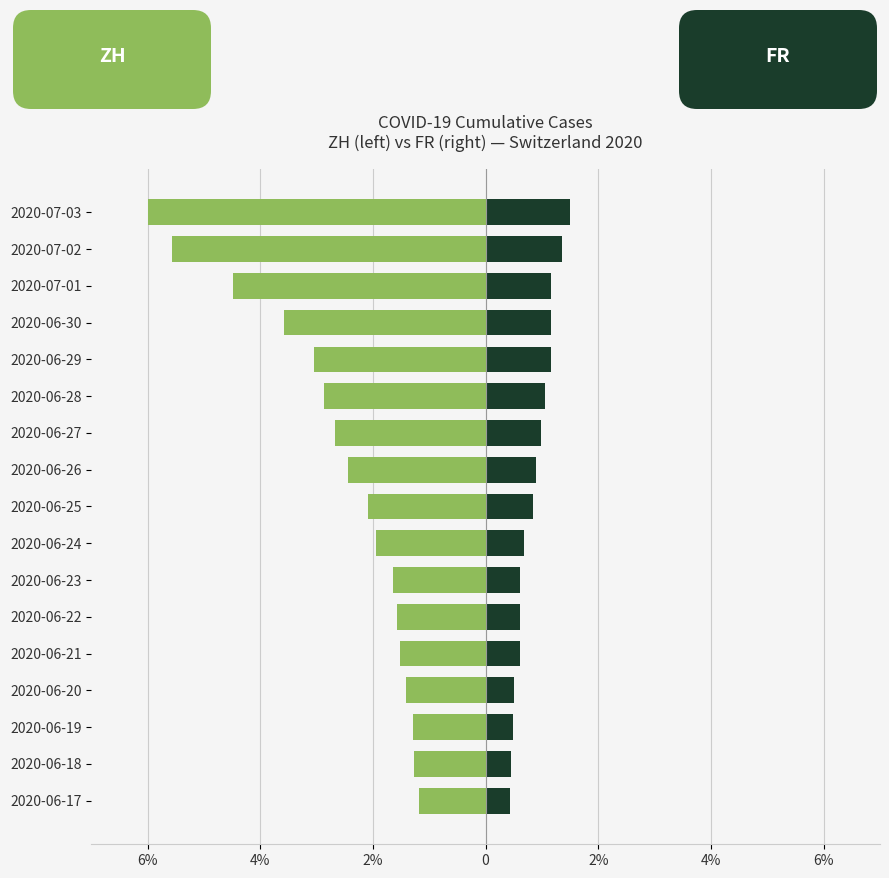

Read the FR value at 7.

0.7